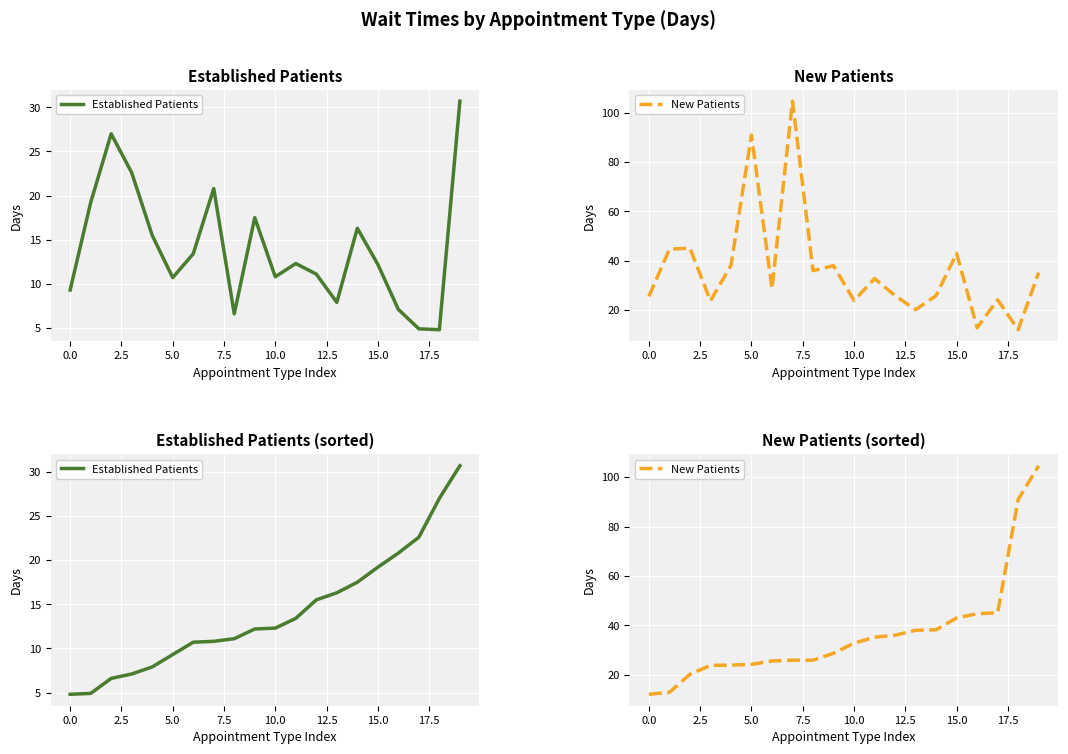

The New Patients series shows 15.2 at 10. True or false?

False